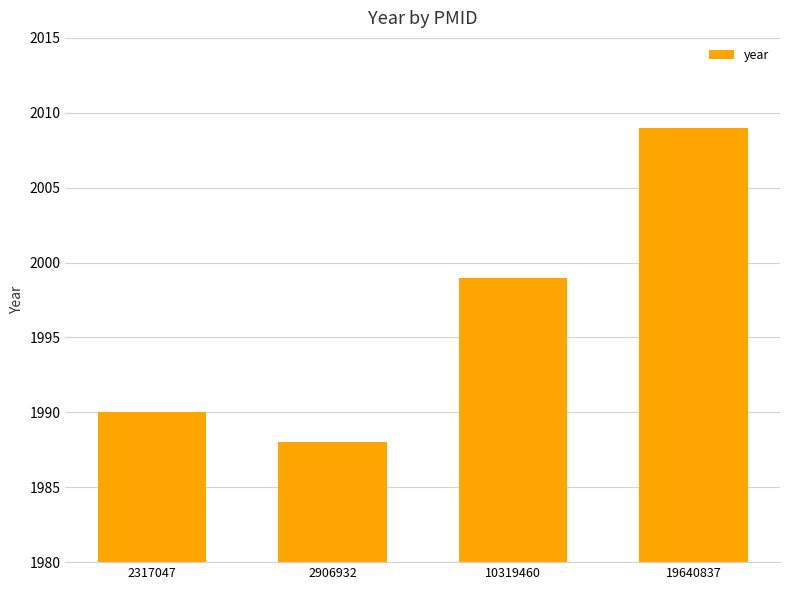

What is the difference between the values at 19640837 and 10319460?

10